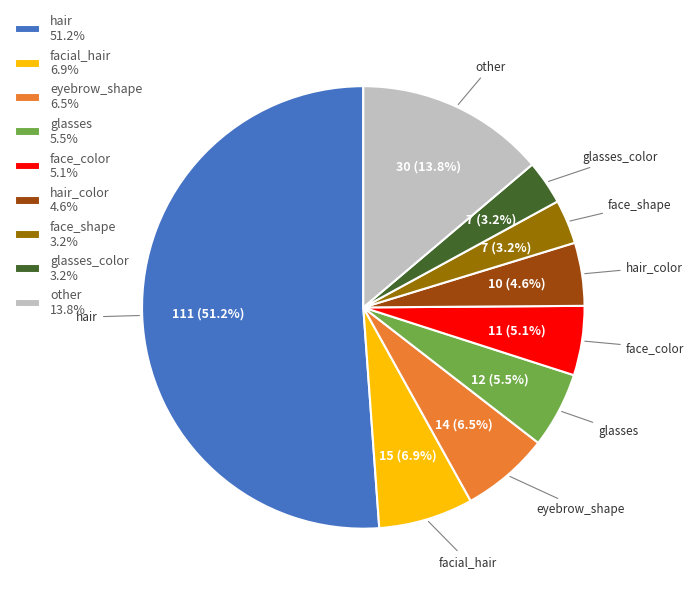

Approximately how many times larger is the value at face_shape 3.2% compared to hair_color 4.6%?

0.7